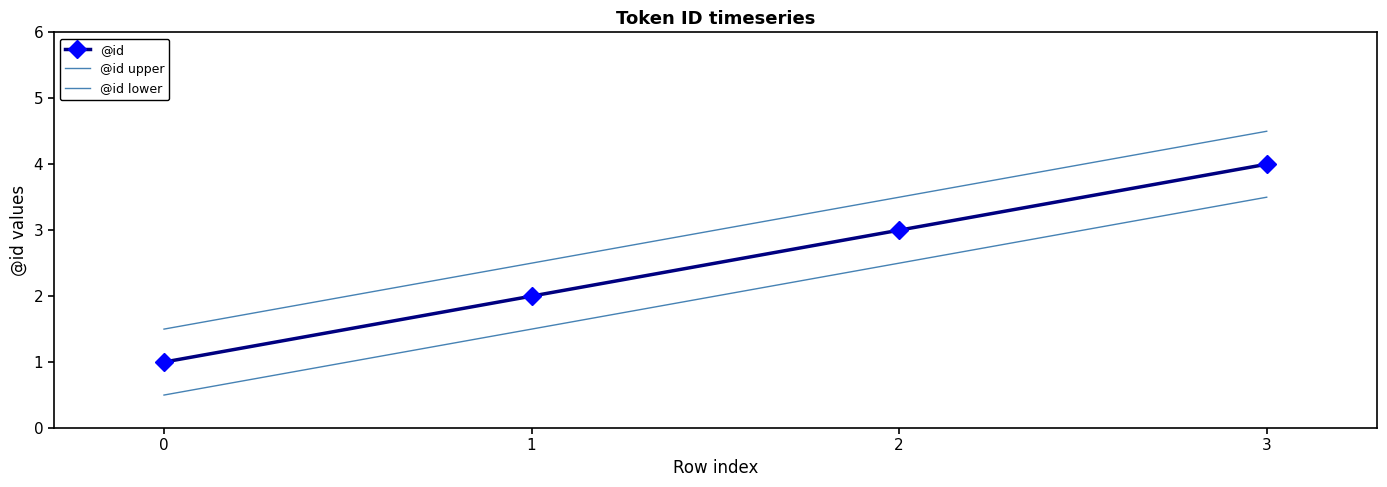

Reading left to right, extract all data points from this chart.

@id: 0=1.0	1=2.0	2=3.0	3=4.0
@id upper: 0=1.5	1=2.5	2=3.5	3=4.5
@id lower: 0=0.5	1=1.5	2=2.5	3=3.5